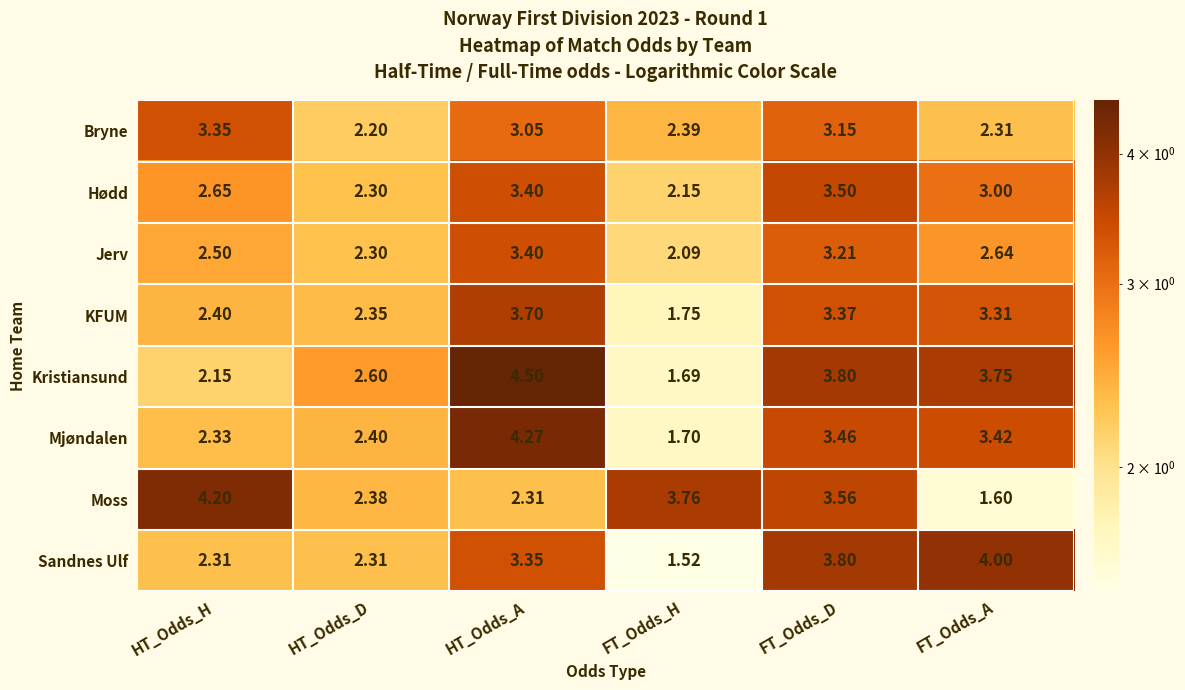

Which series has the largest range (max minus min)?

Kristiansund